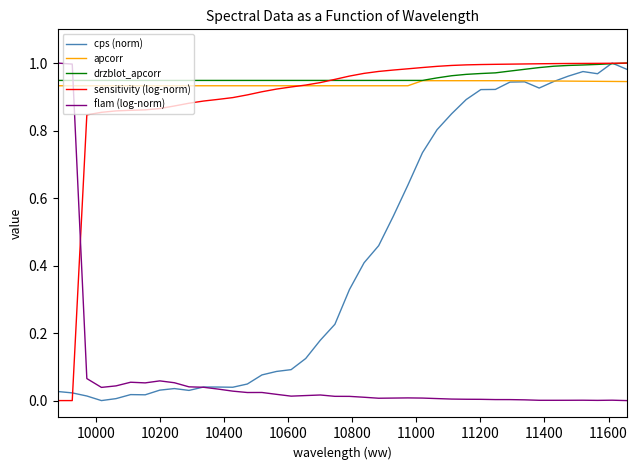

Does the chart have visible grid lines?

No